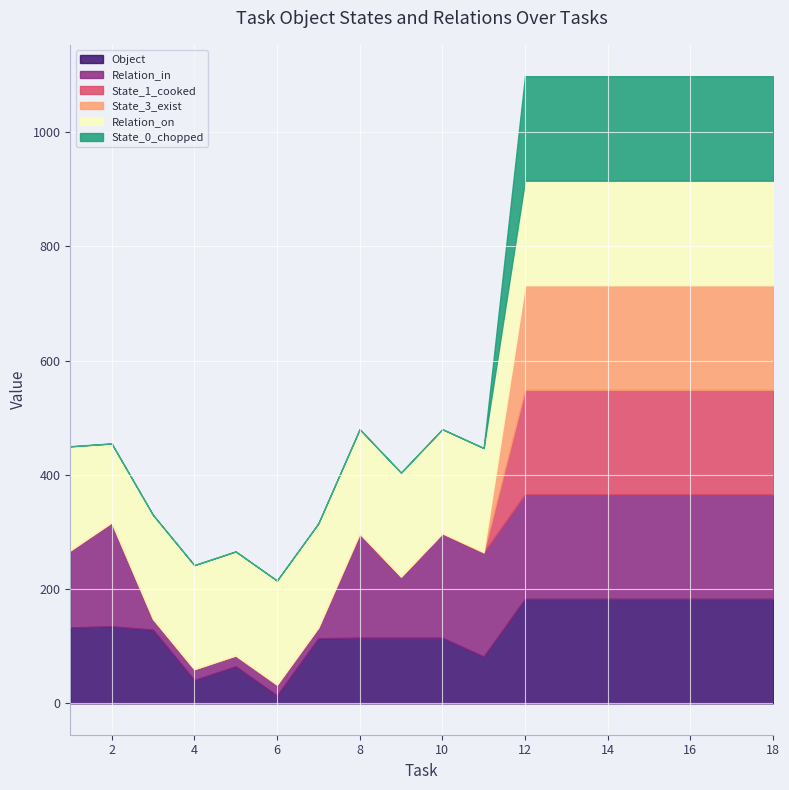

What is the average value of the Object series?

130